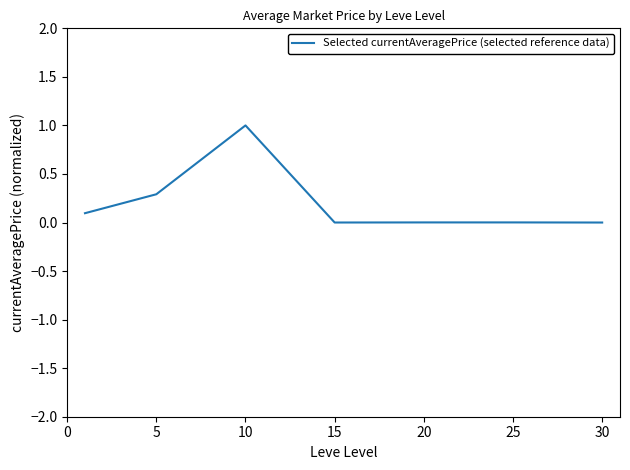

Is this an area chart (filled region under the line)?

No